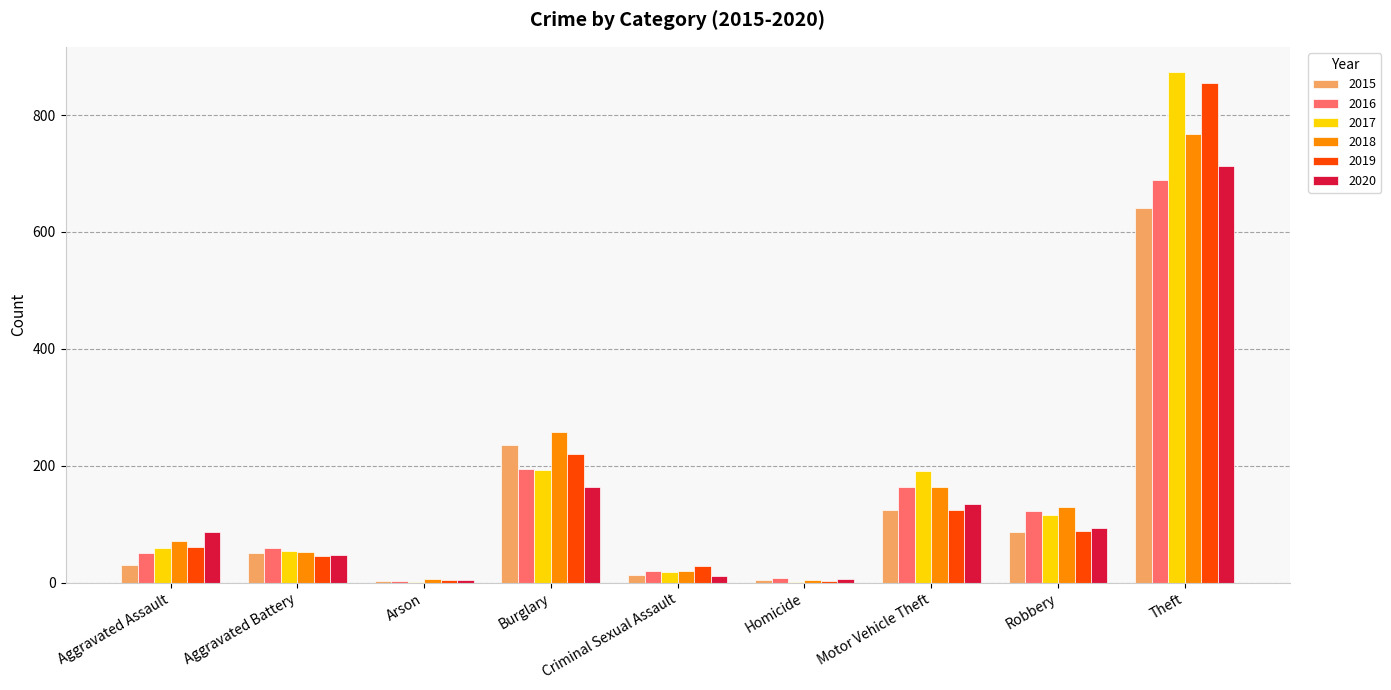

True or false: 2019 has a value of 3 at Homicide.

True